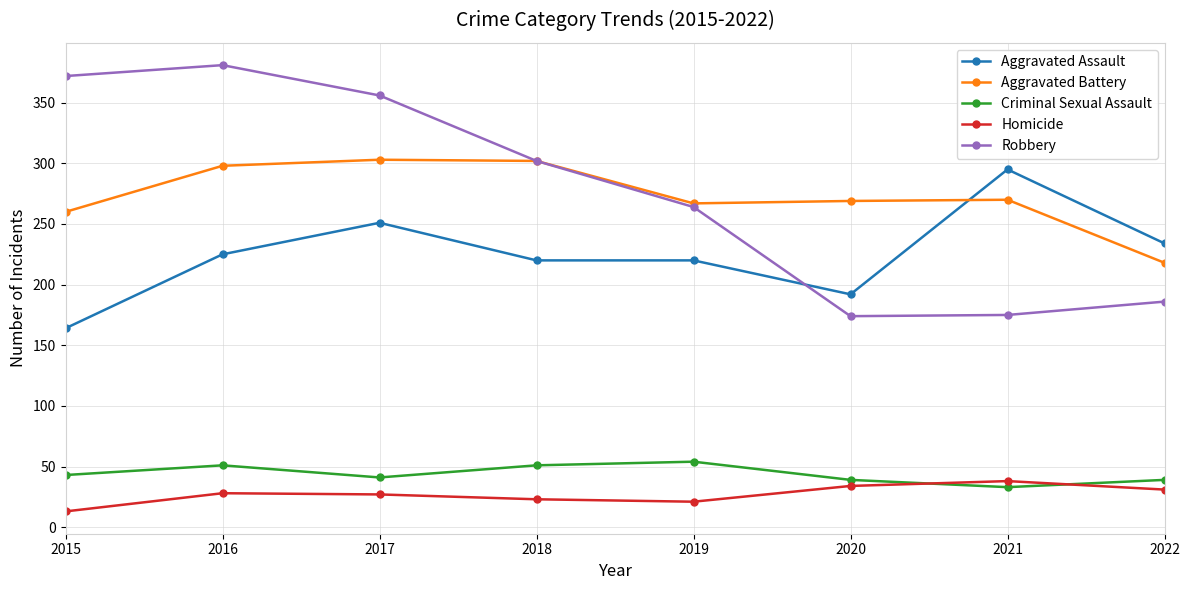

How many values in the Robbery series are below 302?

4